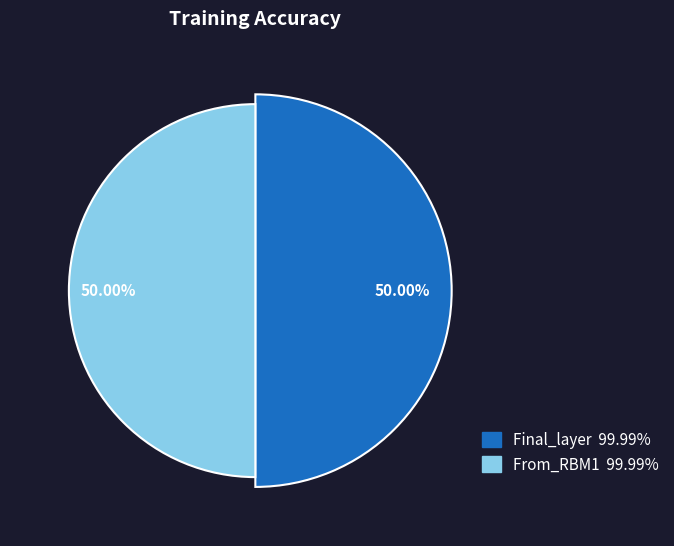

How many segments does this pie chart have?

2